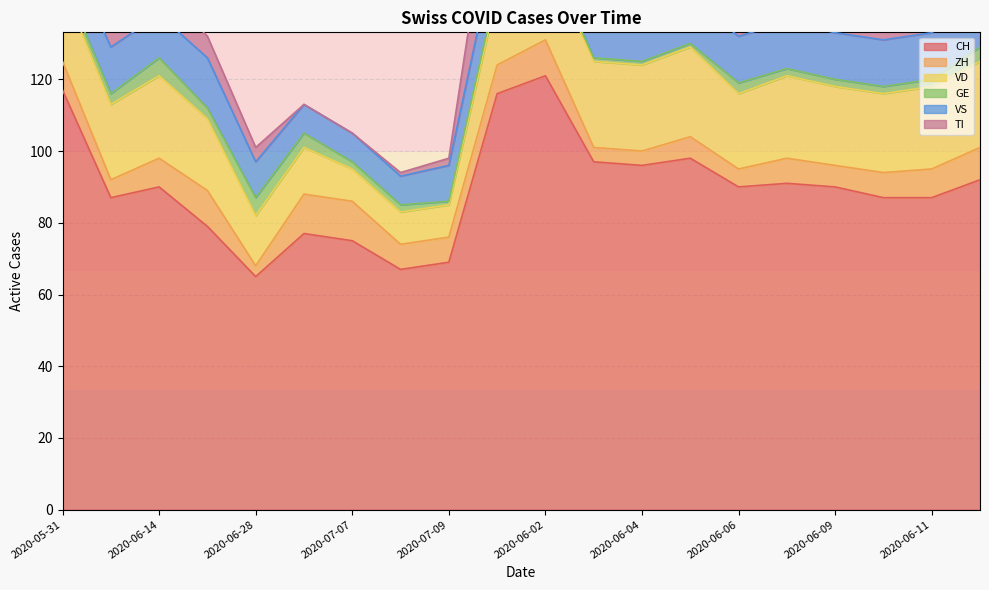

What are all the series names shown in the legend?

CH, ZH, VD, GE, VS, TI